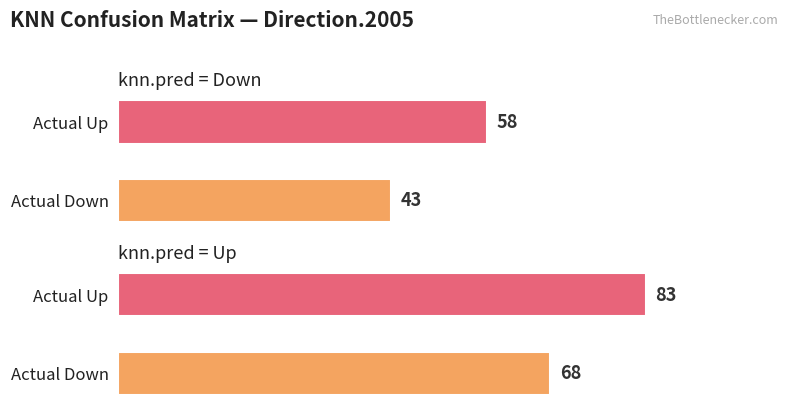

Which series has the largest range (max minus min)?

knn.pred = Down